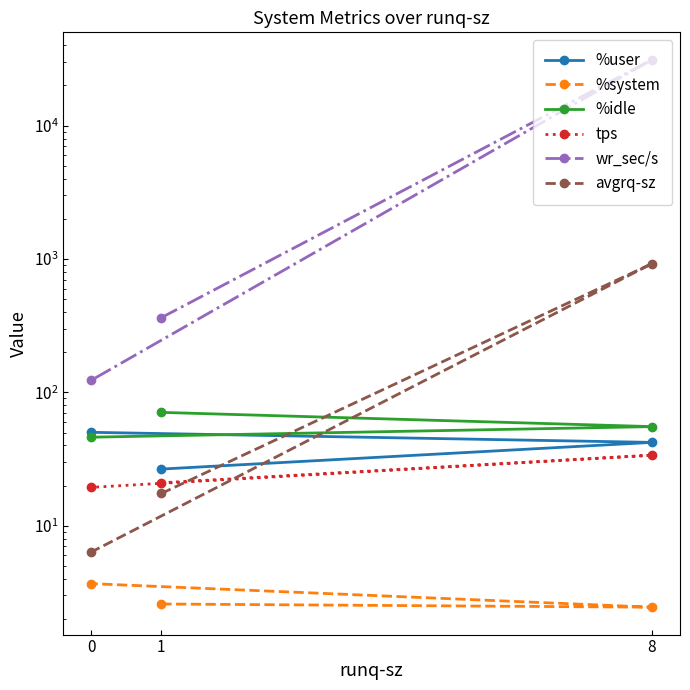

Reading left to right, transcribe all the data shown in this chart.

%user: 26.6	42.2	50.2
%system: 2.6	2.5	3.7
%idle: 70.8	55.4	46.1
tps: 21.0	33.8	19.4
wr_sec/s: 363.2	31204.8	123.2
avgrq-sz: 17.4	923.2	6.3